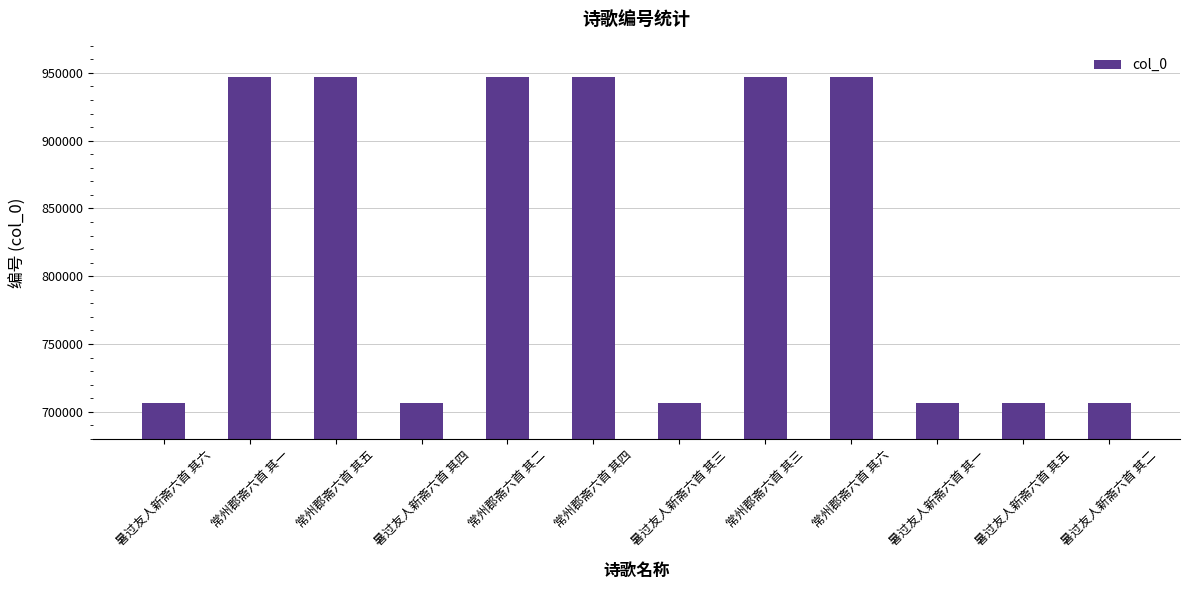

What is the sum of all values?

9922866